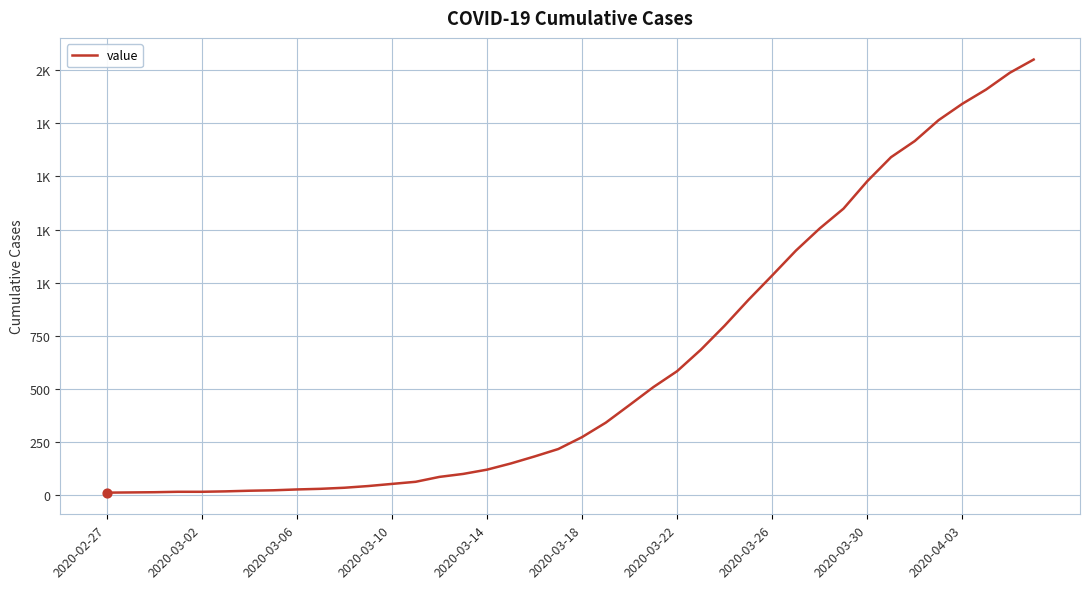

Is this an area chart (filled region under the line)?

No